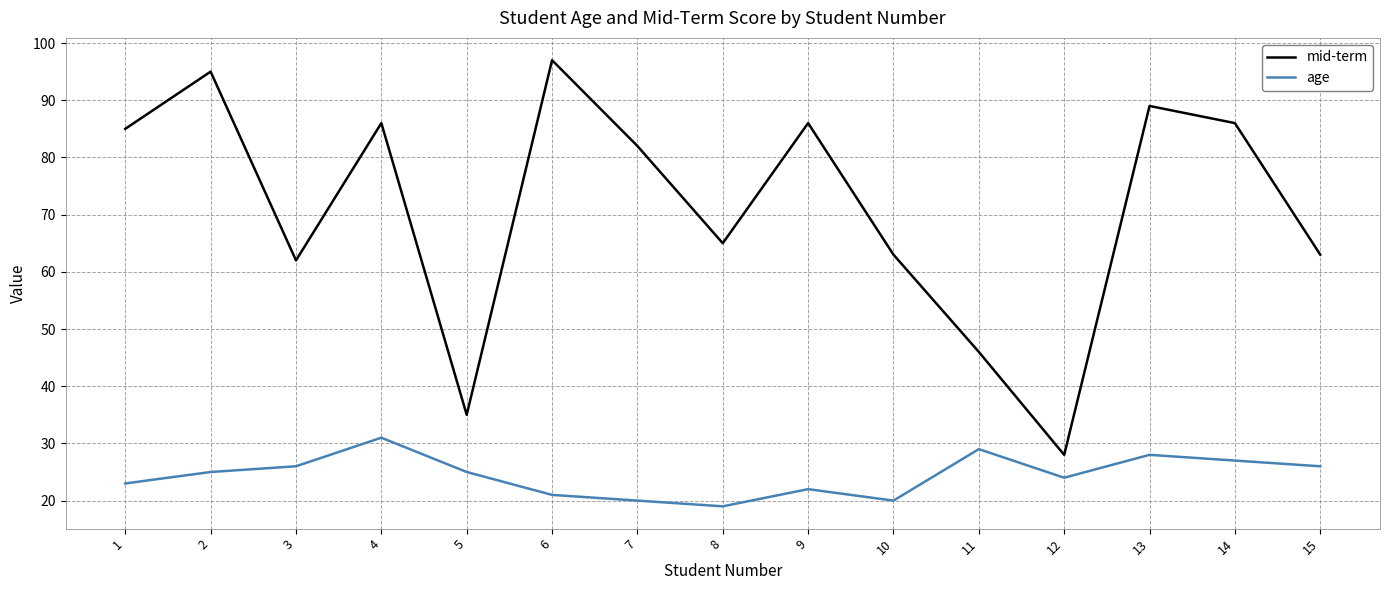

What is the total value across all series at 3?

88